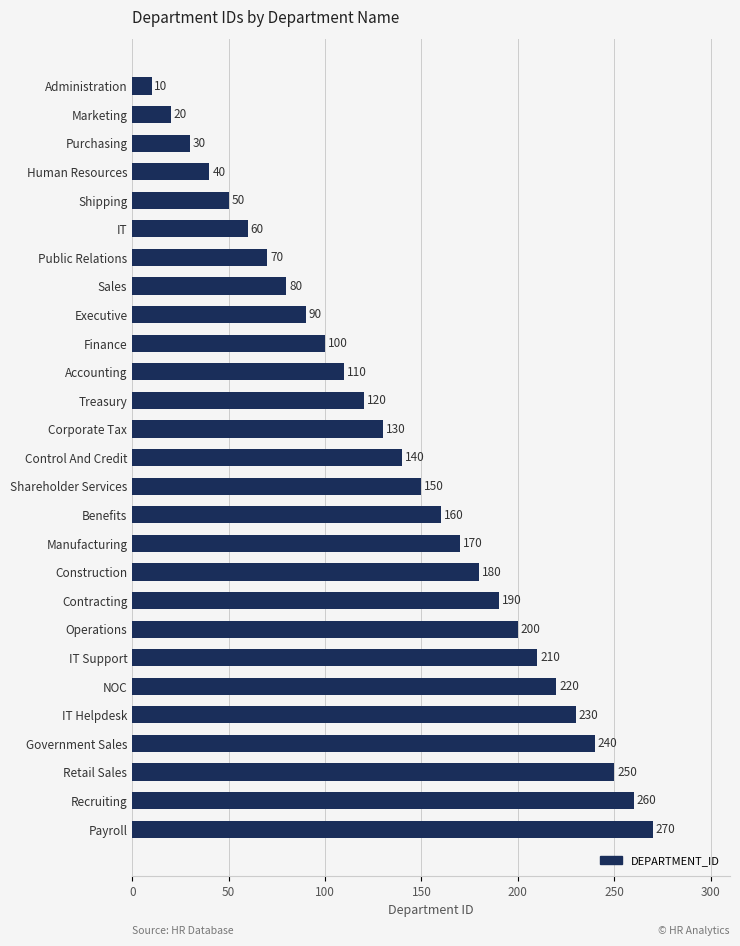

Which label corresponds to the largest value in the chart?

Payroll